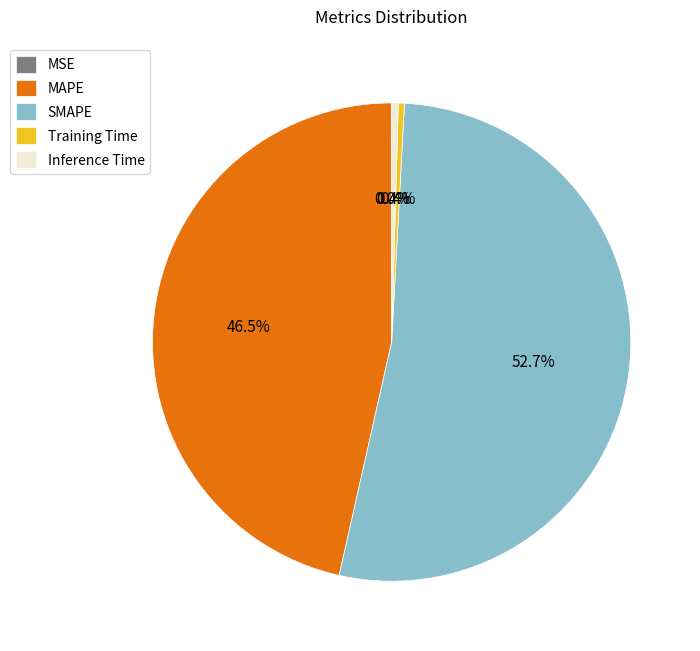

Is there any slice that represents more than half of the pie?

Yes